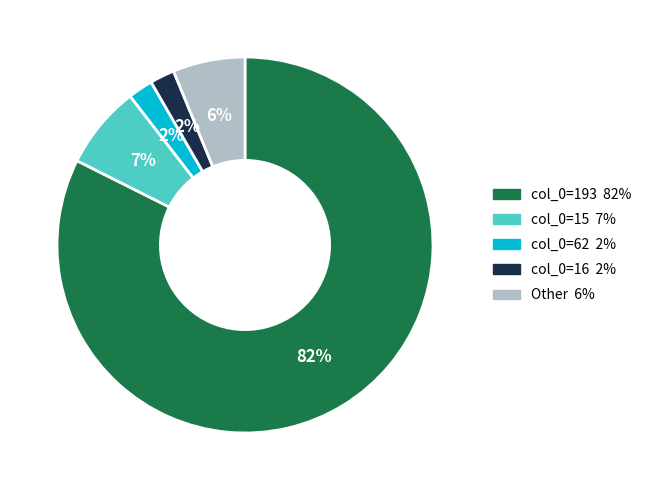

Count the number of slices in the pie.

5